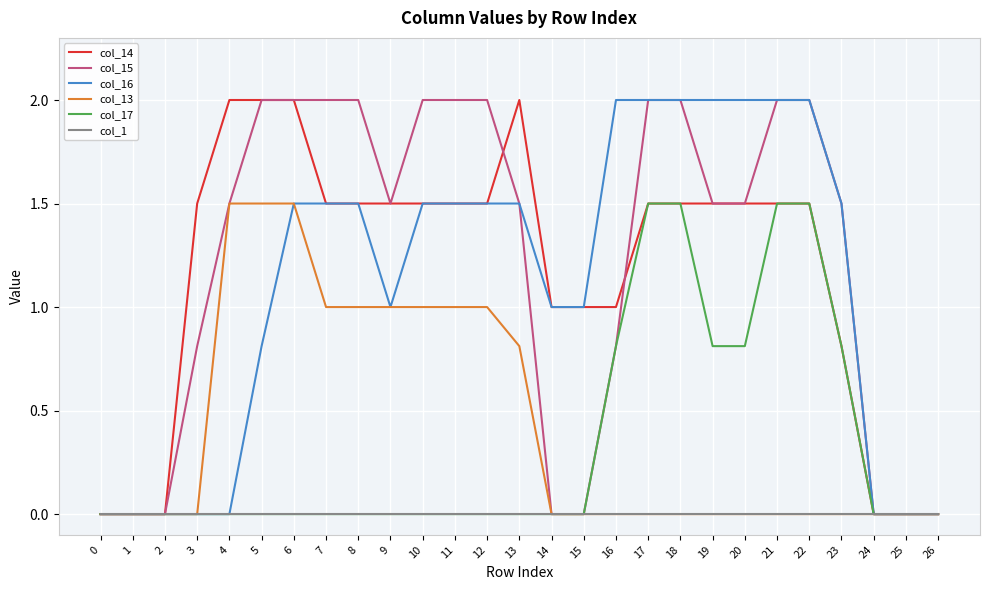

Reading right to left, extract all data points from this chart.

col_14: 26=0.0	25=0.0	24=0.0	23=0.8	22=1.5	21=1.5	20=1.5	19=1.5	18=1.5	17=1.5	16=1.0	15=1.0	14=1.0	13=2.0	12=1.5	11=1.5	10=1.5	9=1.5	8=1.5	7=1.5	6=2.0	5=2.0	4=2.0	3=1.5	2=0.0	1=0.0	0=0.0
col_15: 26=0.0	25=0.0	24=0.0	23=1.5	22=2.0	21=2.0	20=1.5	19=1.5	18=2.0	17=2.0	16=0.8	15=0.0	14=0.0	13=1.5	12=2.0	11=2.0	10=2.0	9=1.5	8=2.0	7=2.0	6=2.0	5=2.0	4=1.5	3=0.8	2=0.0	1=0.0	0=0.0
col_16: 26=0.0	25=0.0	24=0.0	23=1.5	22=2.0	21=2.0	20=2.0	19=2.0	18=2.0	17=2.0	16=2.0	15=1.0	14=1.0	13=1.5	12=1.5	11=1.5	10=1.5	9=1.0	8=1.5	7=1.5	6=1.5	5=0.8	4=0.0	3=0.0	2=0.0	1=0.0	0=0.0
col_13: 26=0.0	25=0.0	24=0.0	23=0.0	22=0.0	21=0.0	20=0.0	19=0.0	18=0.0	17=0.0	16=0.0	15=0.0	14=0.0	13=0.8	12=1.0	11=1.0	10=1.0	9=1.0	8=1.0	7=1.0	6=1.5	5=1.5	4=1.5	3=0.0	2=0.0	1=0.0	0=0.0
col_17: 26=0.0	25=0.0	24=0.0	23=0.8	22=1.5	21=1.5	20=0.8	19=0.8	18=1.5	17=1.5	16=0.8	15=0.0	14=0.0	13=0.0	12=0.0	11=0.0	10=0.0	9=0.0	8=0.0	7=0.0	6=0.0	5=0.0	4=0.0	3=0.0	2=0.0	1=0.0	0=0.0
col_1: 26=0.0	25=0.0	24=0.0	23=0.0	22=0.0	21=0.0	20=0.0	19=0.0	18=0.0	17=0.0	16=0.0	15=0.0	14=0.0	13=0.0	12=0.0	11=0.0	10=0.0	9=0.0	8=0.0	7=0.0	6=0.0	5=0.0	4=0.0	3=0.0	2=0.0	1=0.0	0=0.0